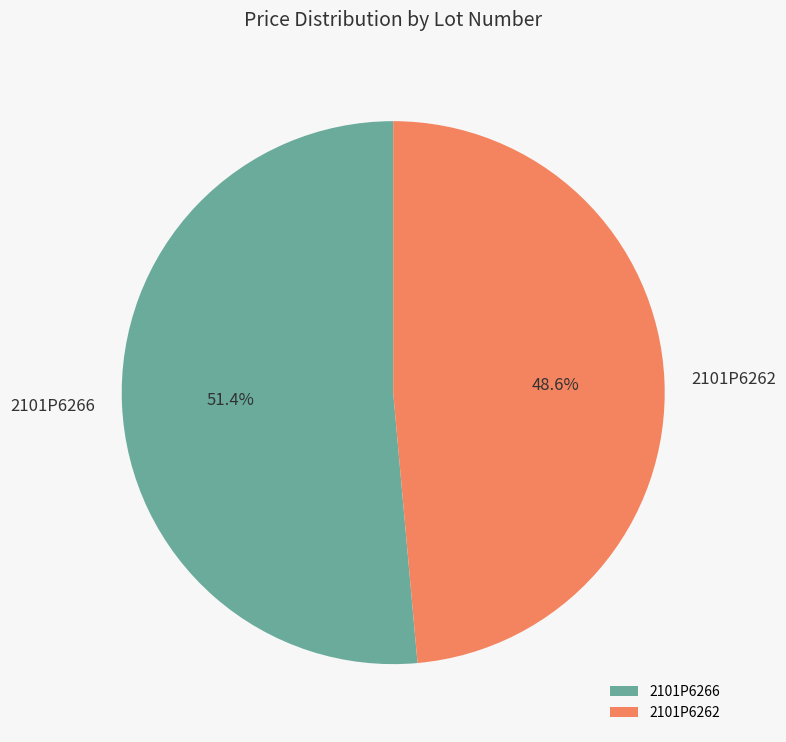

Between 2101P6262 and 2101P6266, which is larger?

2101P6266